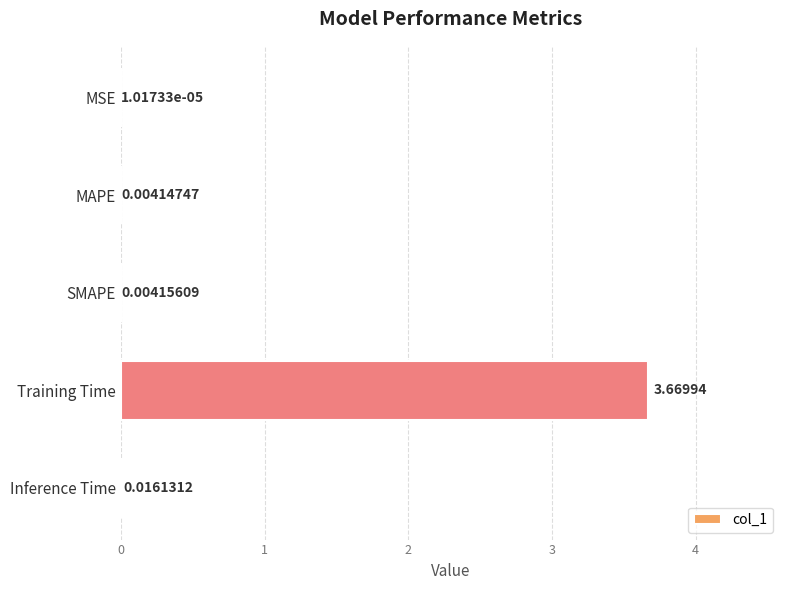

Which has a higher value, MAPE or Inference Time?

Inference Time